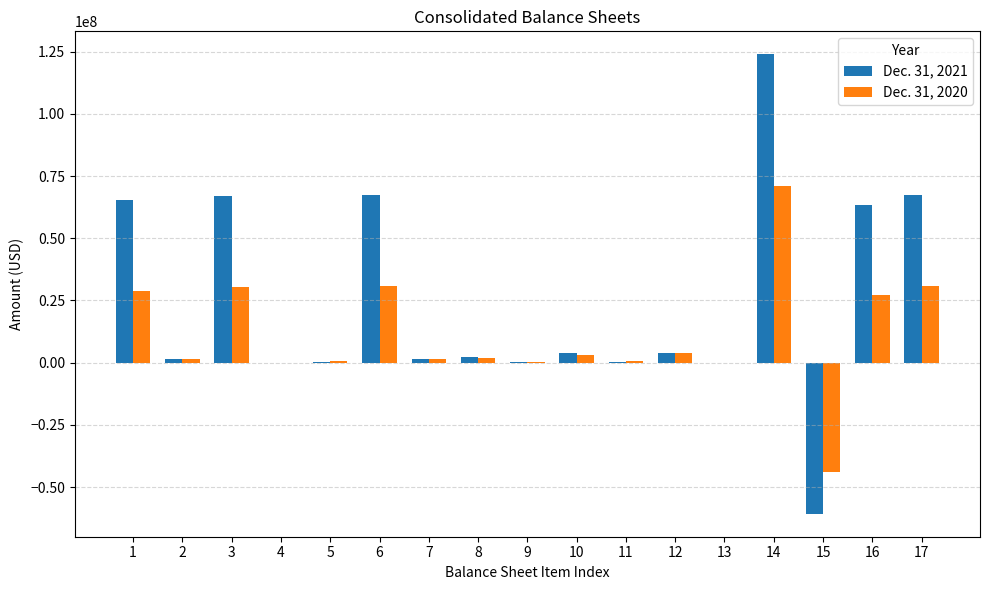

Where does the Dec. 31, 2020 series first go above 1735322?

1